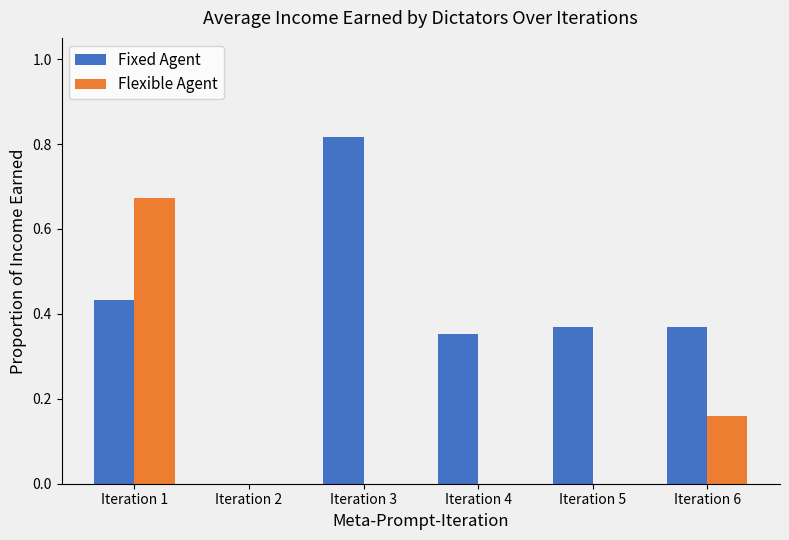

Which category has the highest value across all series?

Iteration 3